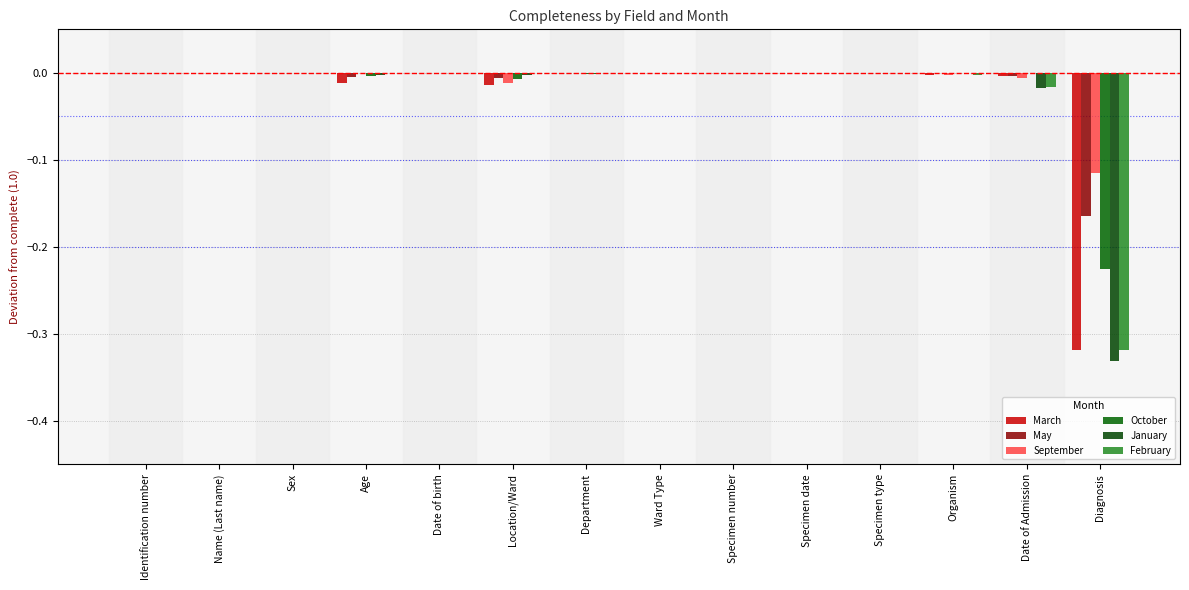

How many groups of bars are there?

14